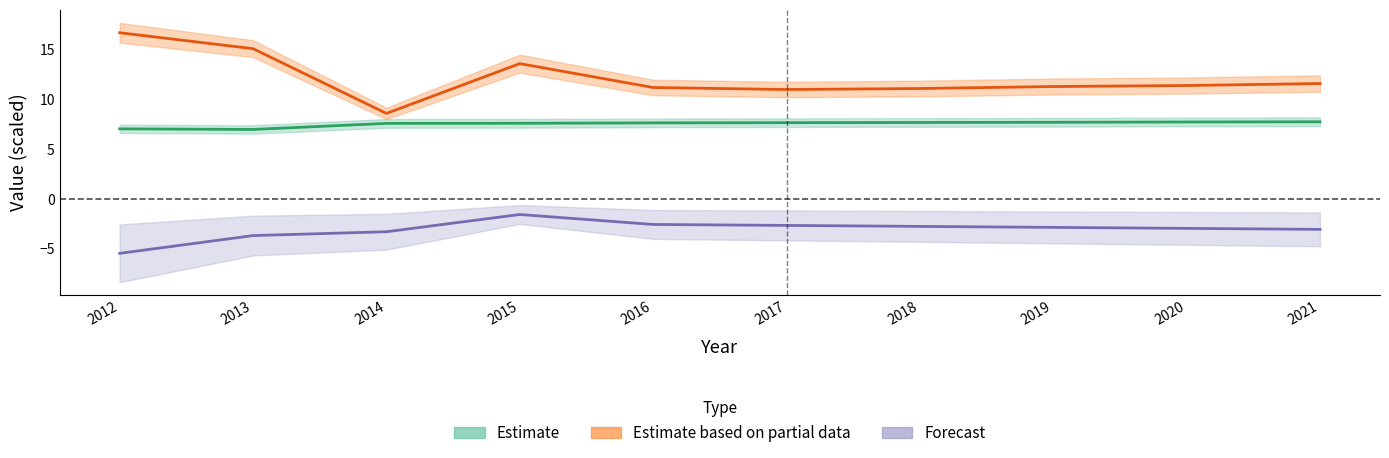

Which label corresponds to the largest value in the chart?

2012